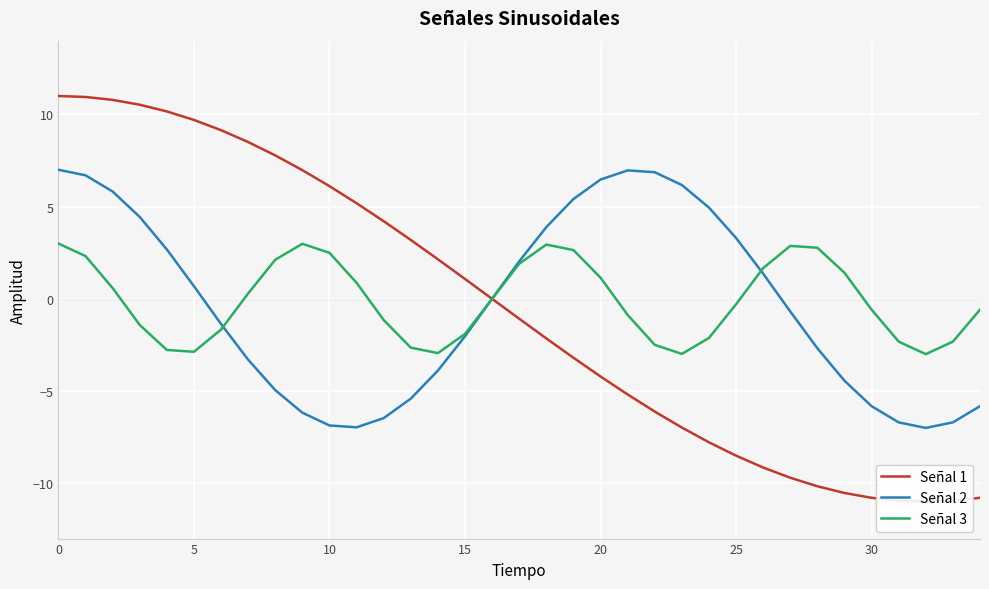

Count the number of data series in this chart.

3